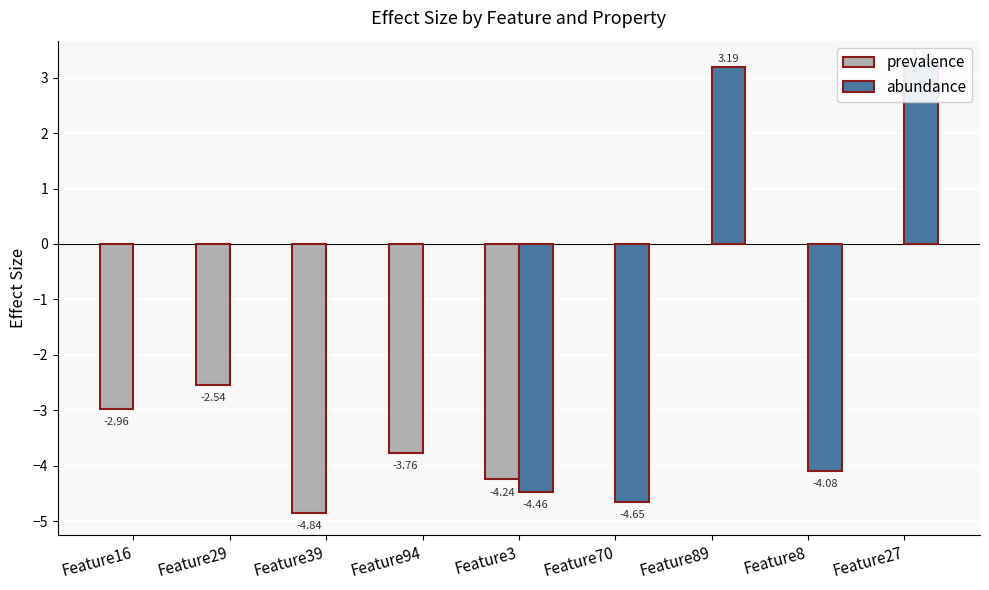

Which category has the lowest value across all series?

Feature39